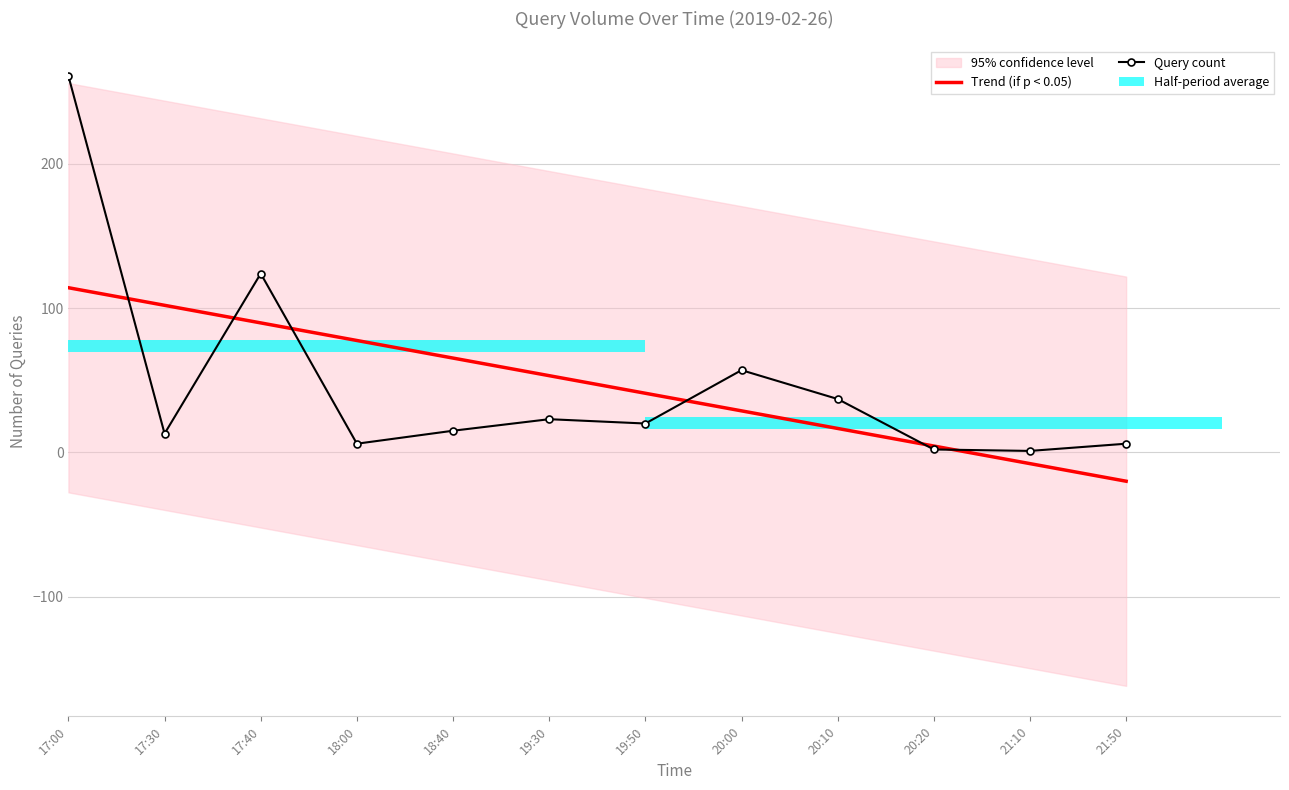

What is the value of the Query count bar at the 6th from the left?

23.0